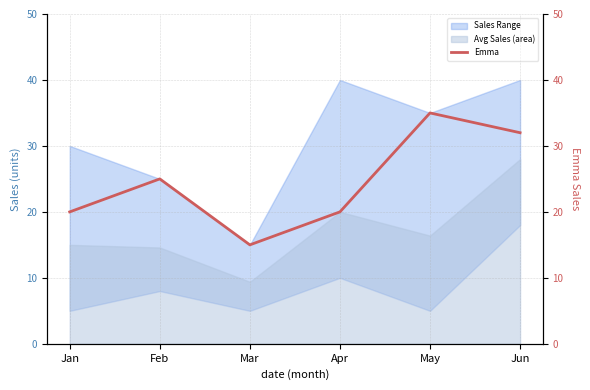

True or false: there are more than 1 points higher than both neighbors.

True